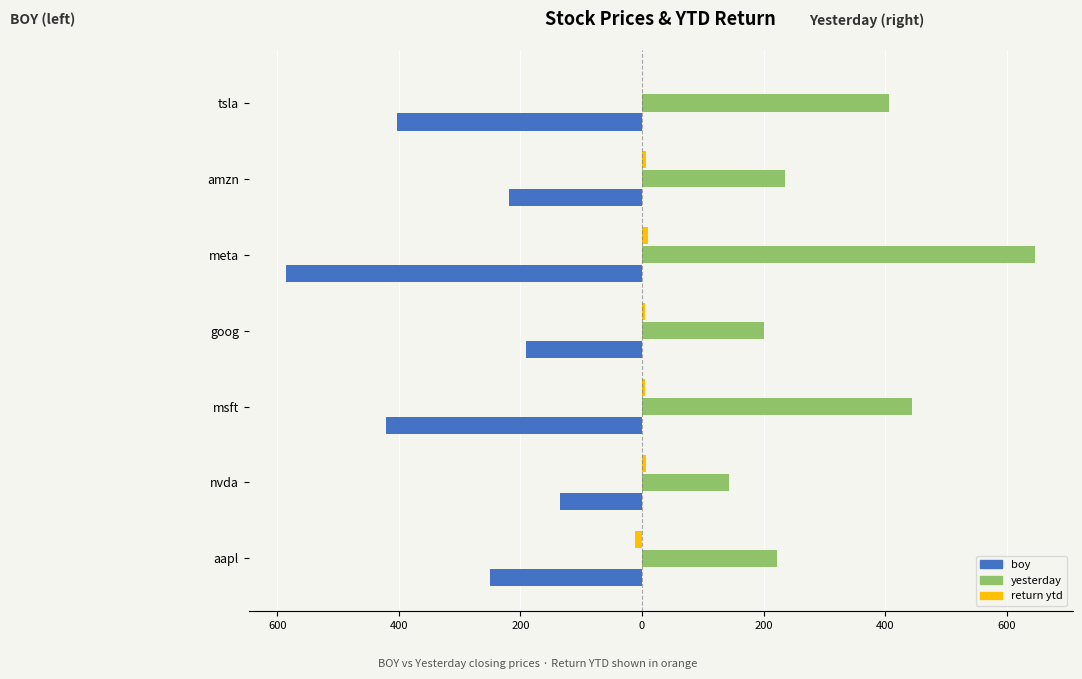

What is the value of the yesterday bar at the 5th from the left?

647.5